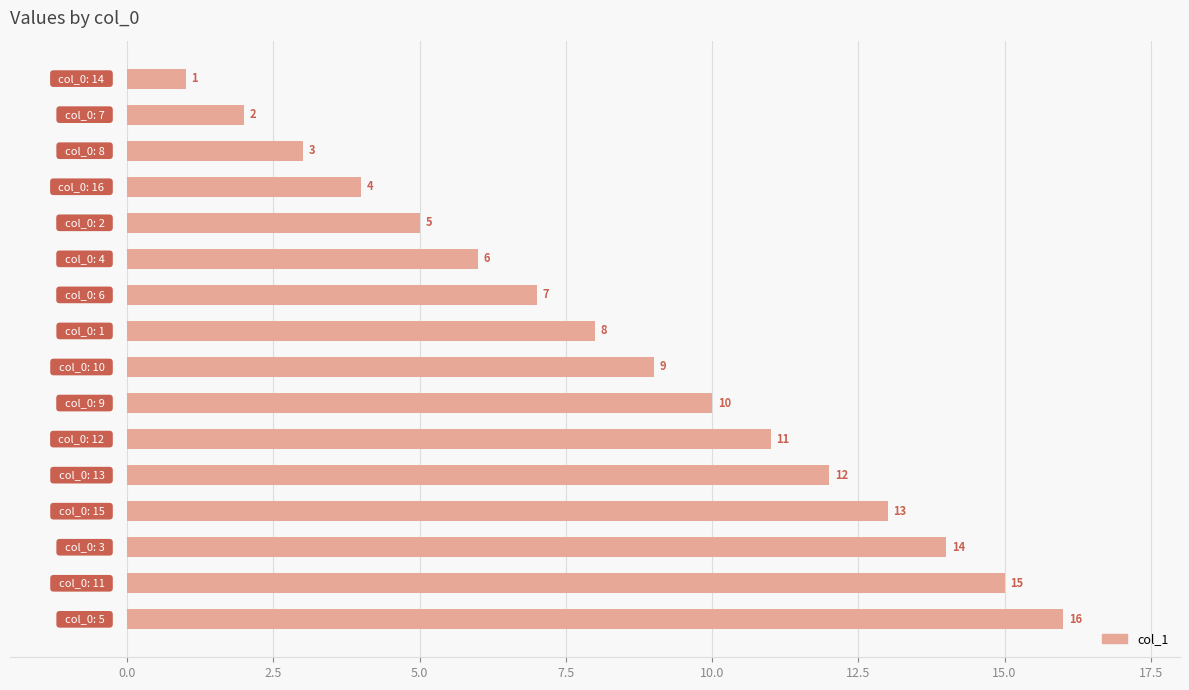

What is the value of the 1st bar from the top?

1